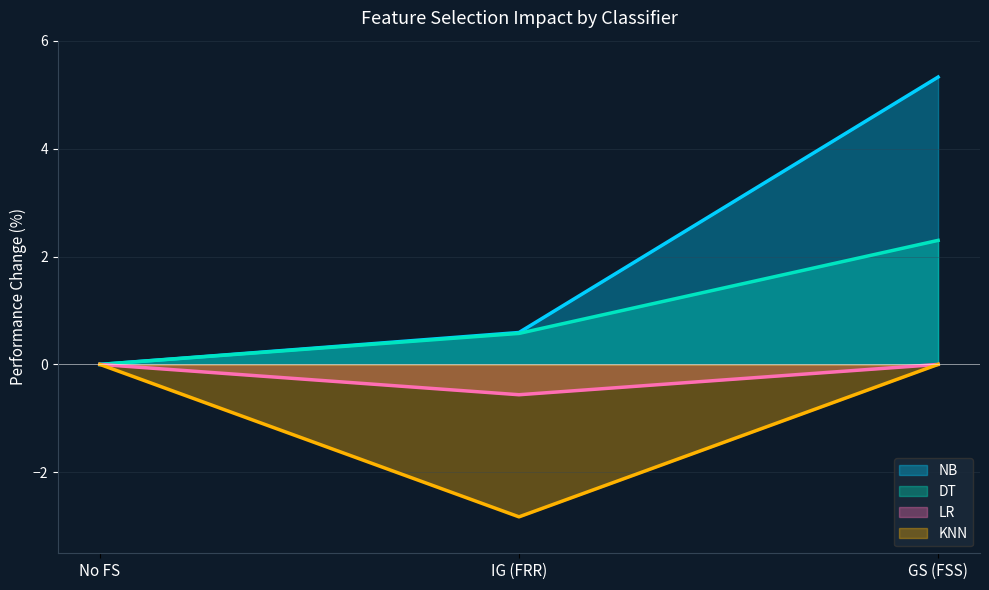

What are all the series names shown in the legend?

NB, DT, LR, KNN